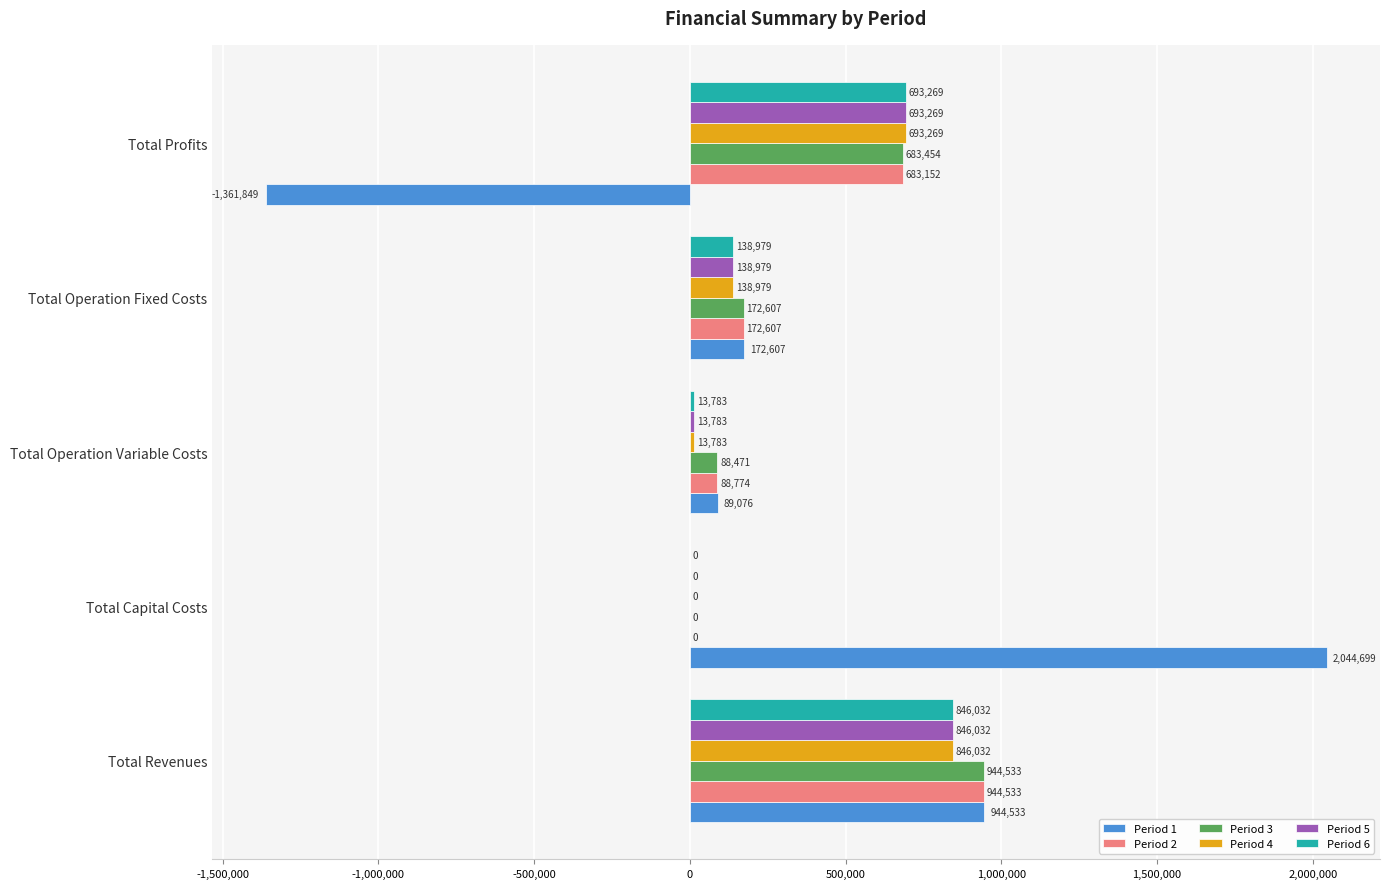

Which series changed the most between Total Operation Fixed Costs and Total Profits?

Period 1